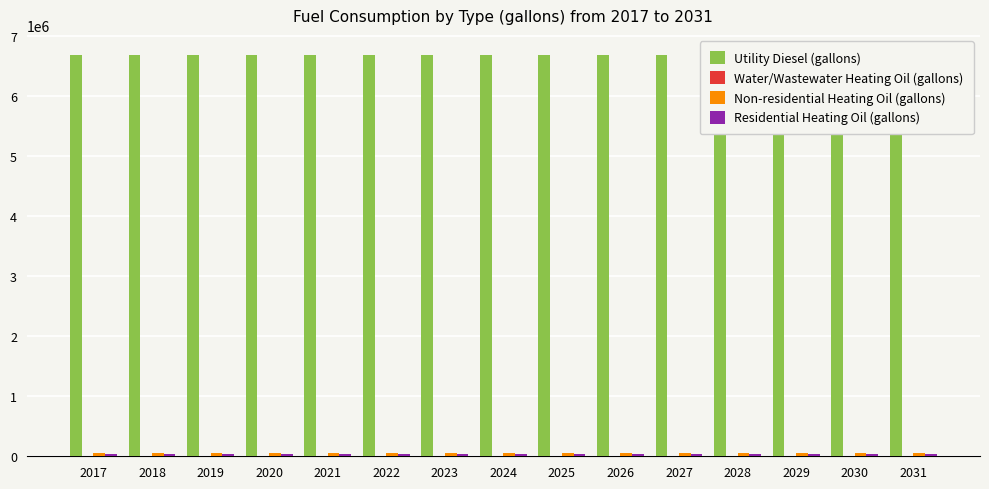

Where is Utility Diesel (gallons) nearest to the value 6685789?

2020